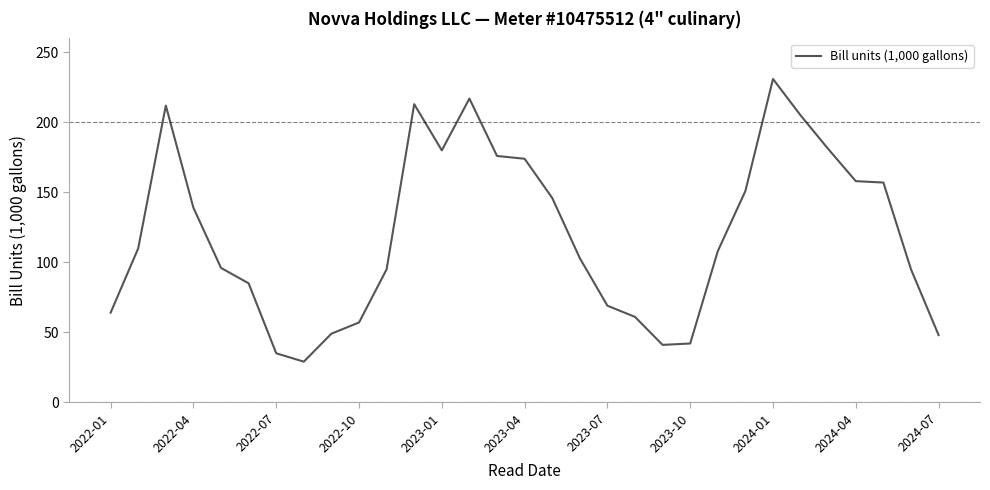

What is the difference between the maximum and minimum values?

202